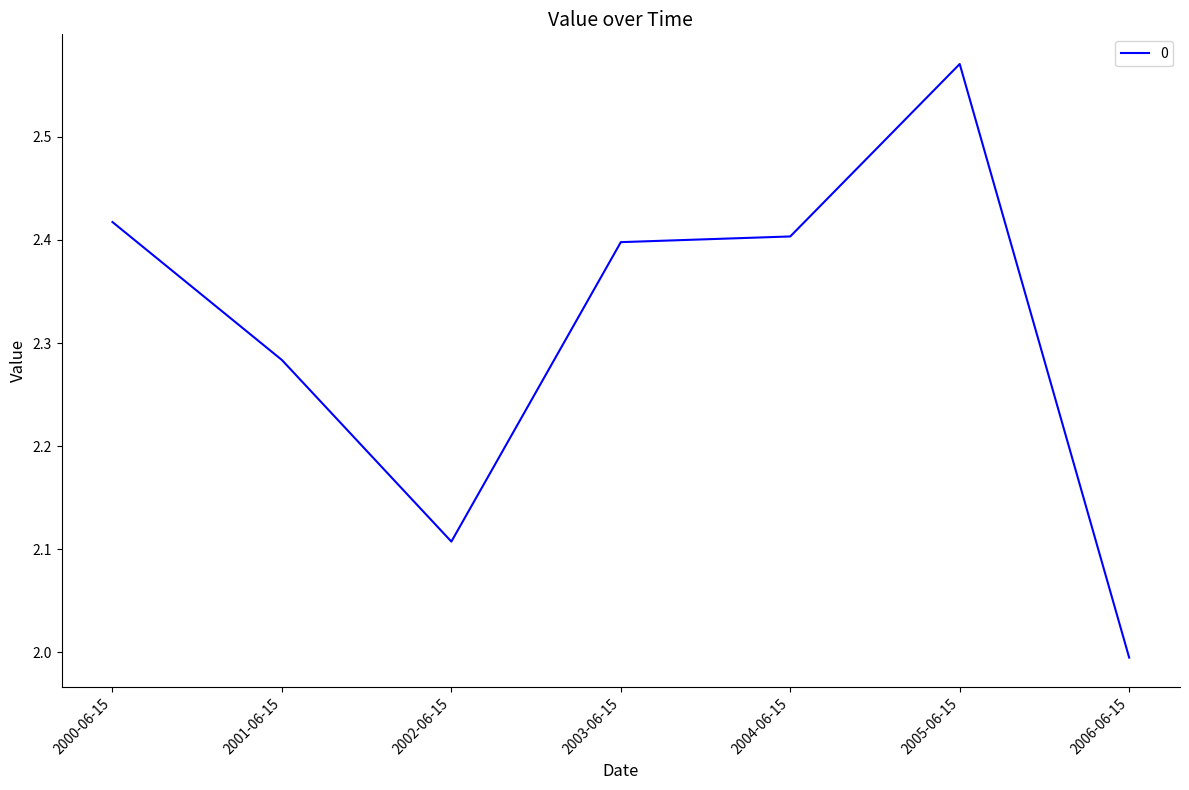

Rank the categories by value from lowest to highest.

2006-06-15, 2002-06-15, 2001-06-15, 2003-06-15, 2004-06-15, 2000-06-15, 2005-06-15